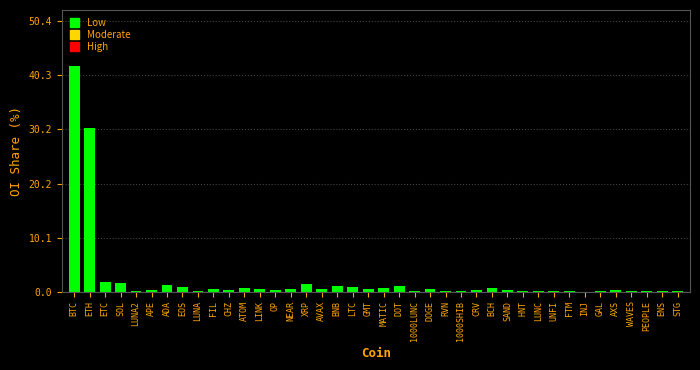

What is the maximum value shown in the chart?

42.0